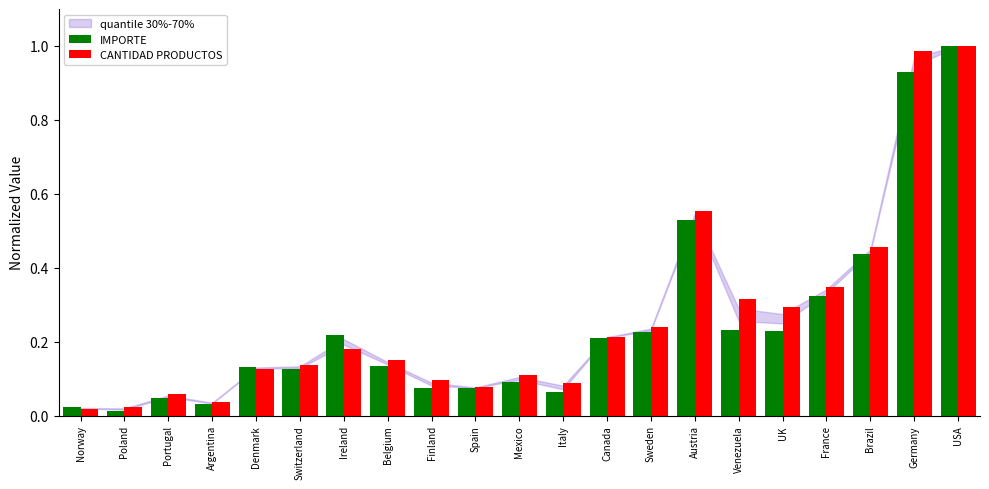

What is the sum of all CANTIDAD PRODUCTOS values?

5.5